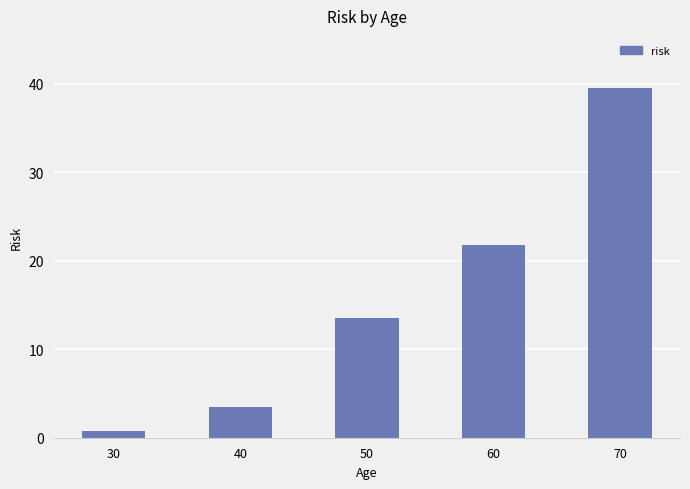

The value at 60 is 21.7. True or false?

True